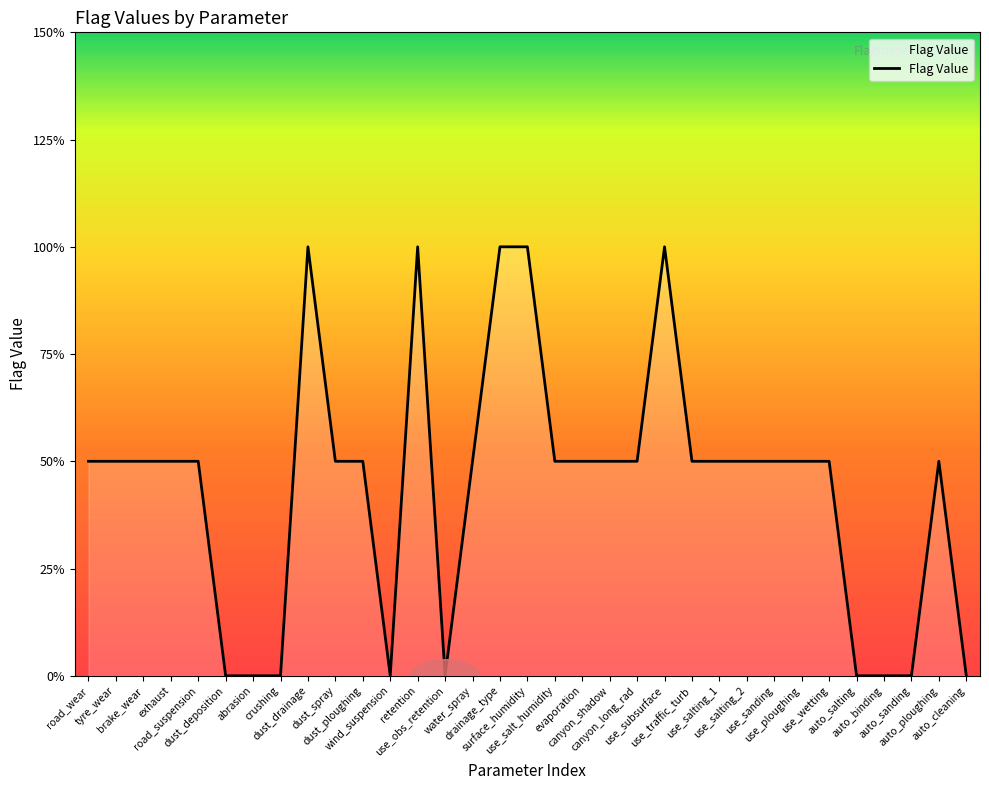

Where is the first local minimum?

wind_suspension